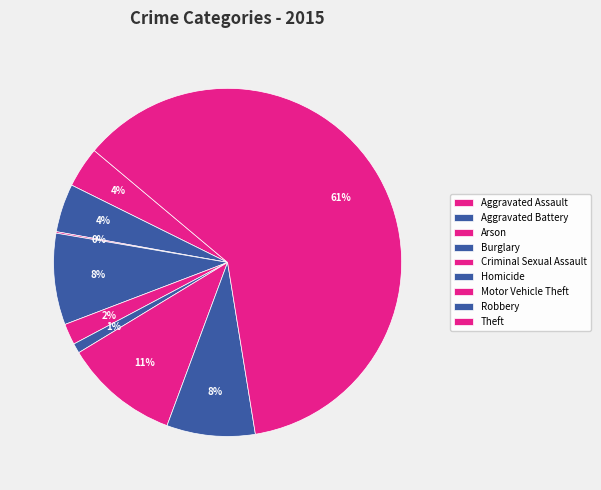

How many segments does this pie chart have?

9